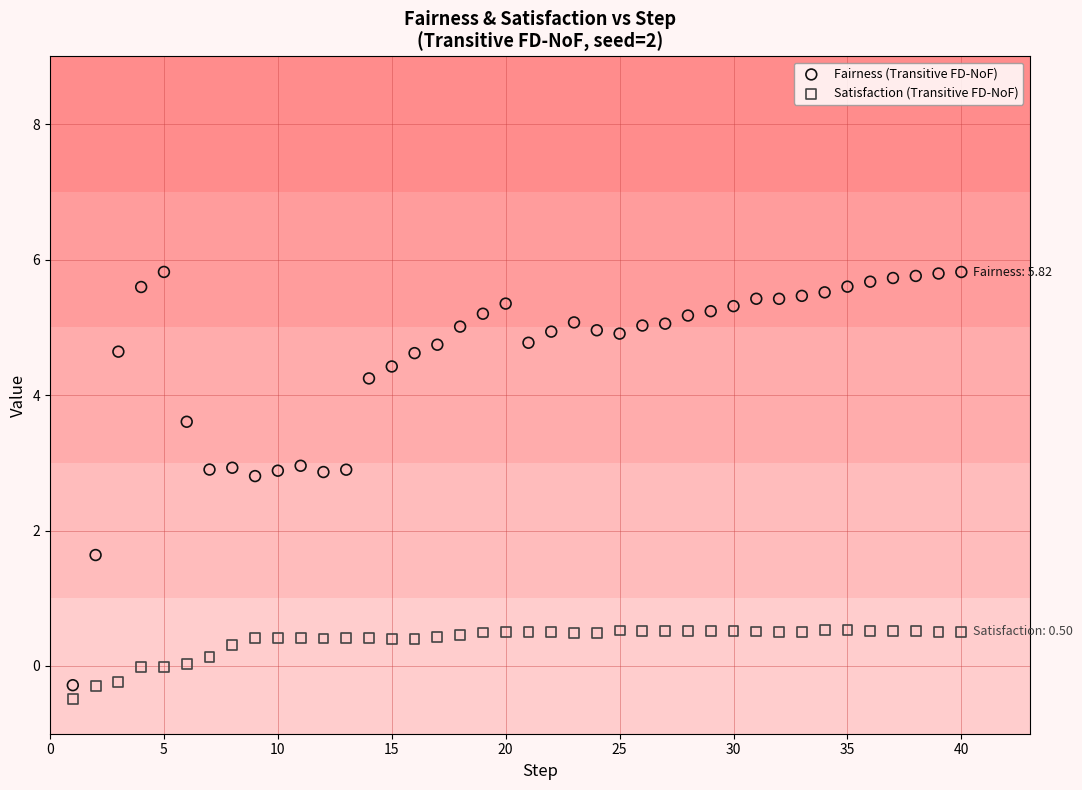

Across all series, what Y value is closest to 2?

1.6